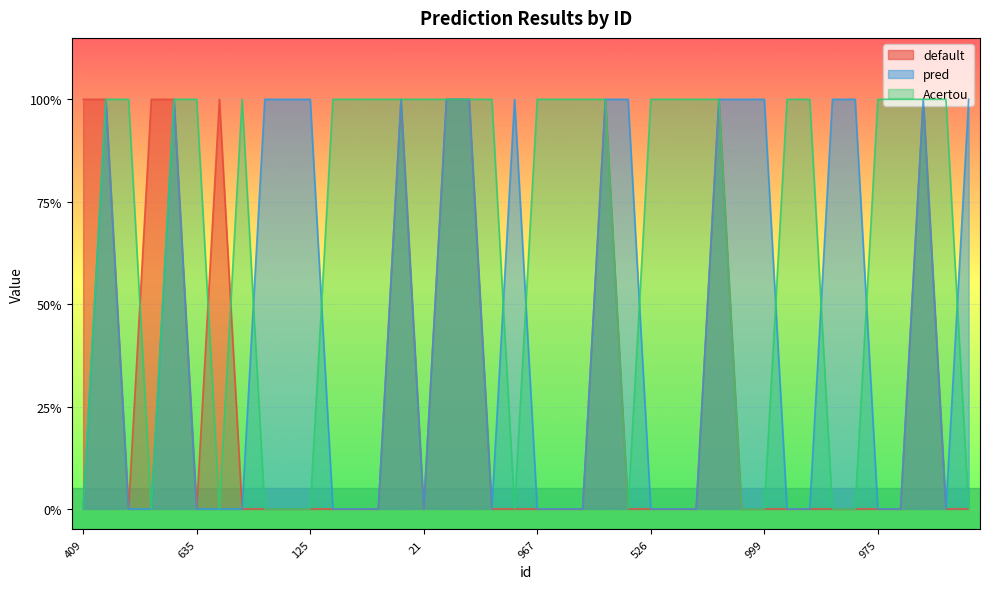

Reading left to right, transcribe all the data shown in this chart.

default: 409=1	887=1	872=0	647=1	355=1	635=0	559=1	225=0	537=0	591=0	125=0	807=0	296=0	606=0	951=1	21=0	850=1	634=1	324=0	982=0	967=0	643=0	723=0	593=1	808=0	526=0	20=0	52=0	948=1	487=0	999=0	281=0	785=0	703=0	660=0	975=0	248=0	446=1	210=0	735=0
pred: 409=0	887=1	872=0	647=0	355=1	635=0	559=0	225=0	537=1	591=1	125=1	807=0	296=0	606=0	951=1	21=0	850=1	634=1	324=0	982=1	967=0	643=0	723=0	593=1	808=1	526=0	20=0	52=0	948=1	487=1	999=1	281=0	785=0	703=1	660=1	975=0	248=0	446=1	210=0	735=1
Acertou: 409=0	887=1	872=1	647=0	355=1	635=1	559=0	225=1	537=0	591=0	125=0	807=1	296=1	606=1	951=1	21=1	850=1	634=1	324=1	982=0	967=1	643=1	723=1	593=1	808=0	526=1	20=1	52=1	948=1	487=0	999=0	281=1	785=1	703=0	660=0	975=1	248=1	446=1	210=1	735=0